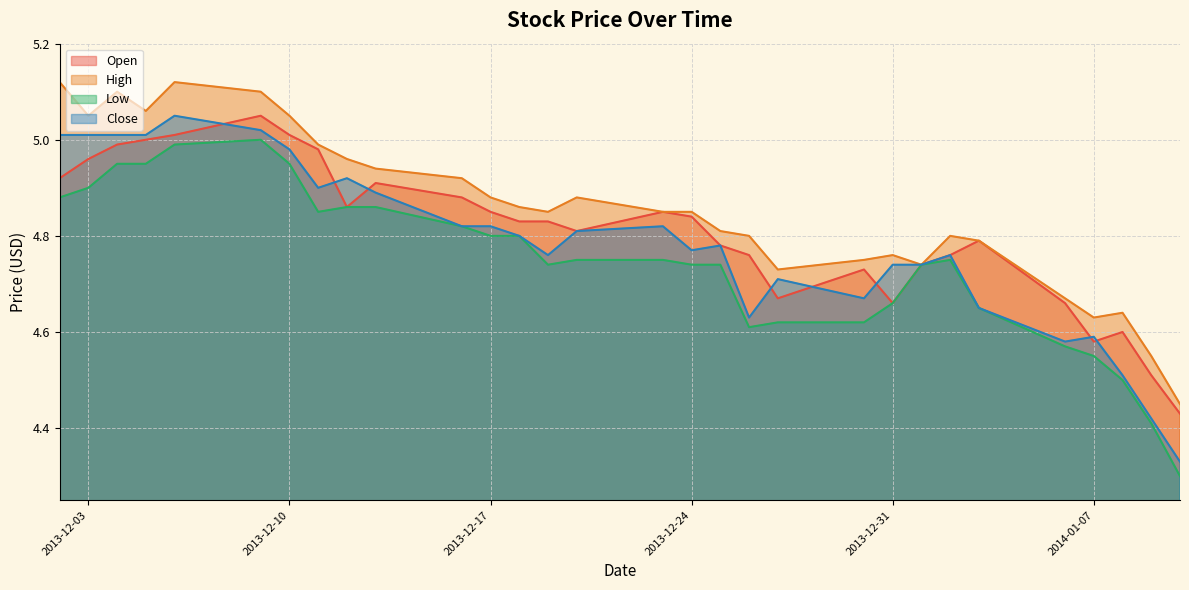

Rank the series by their average value, from lowest to highest.

Low, Close, Open, High